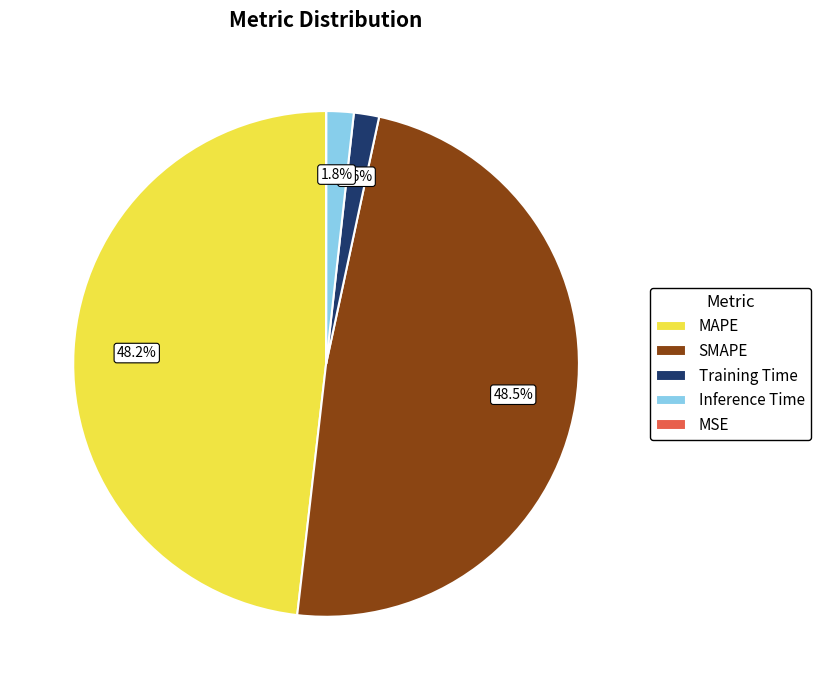

What is the ratio of the value at SMAPE to the value at MAPE?

1.0